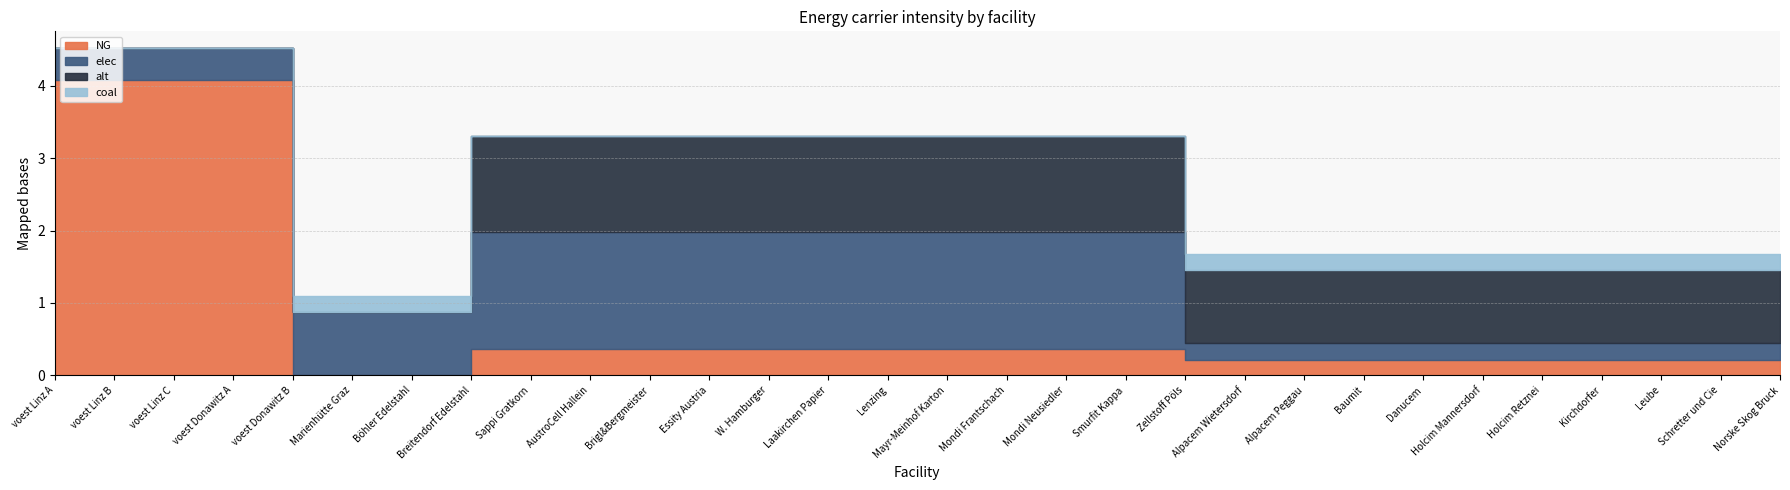

Is it true that NG equals 0.2 at Schretter und Cie?

True